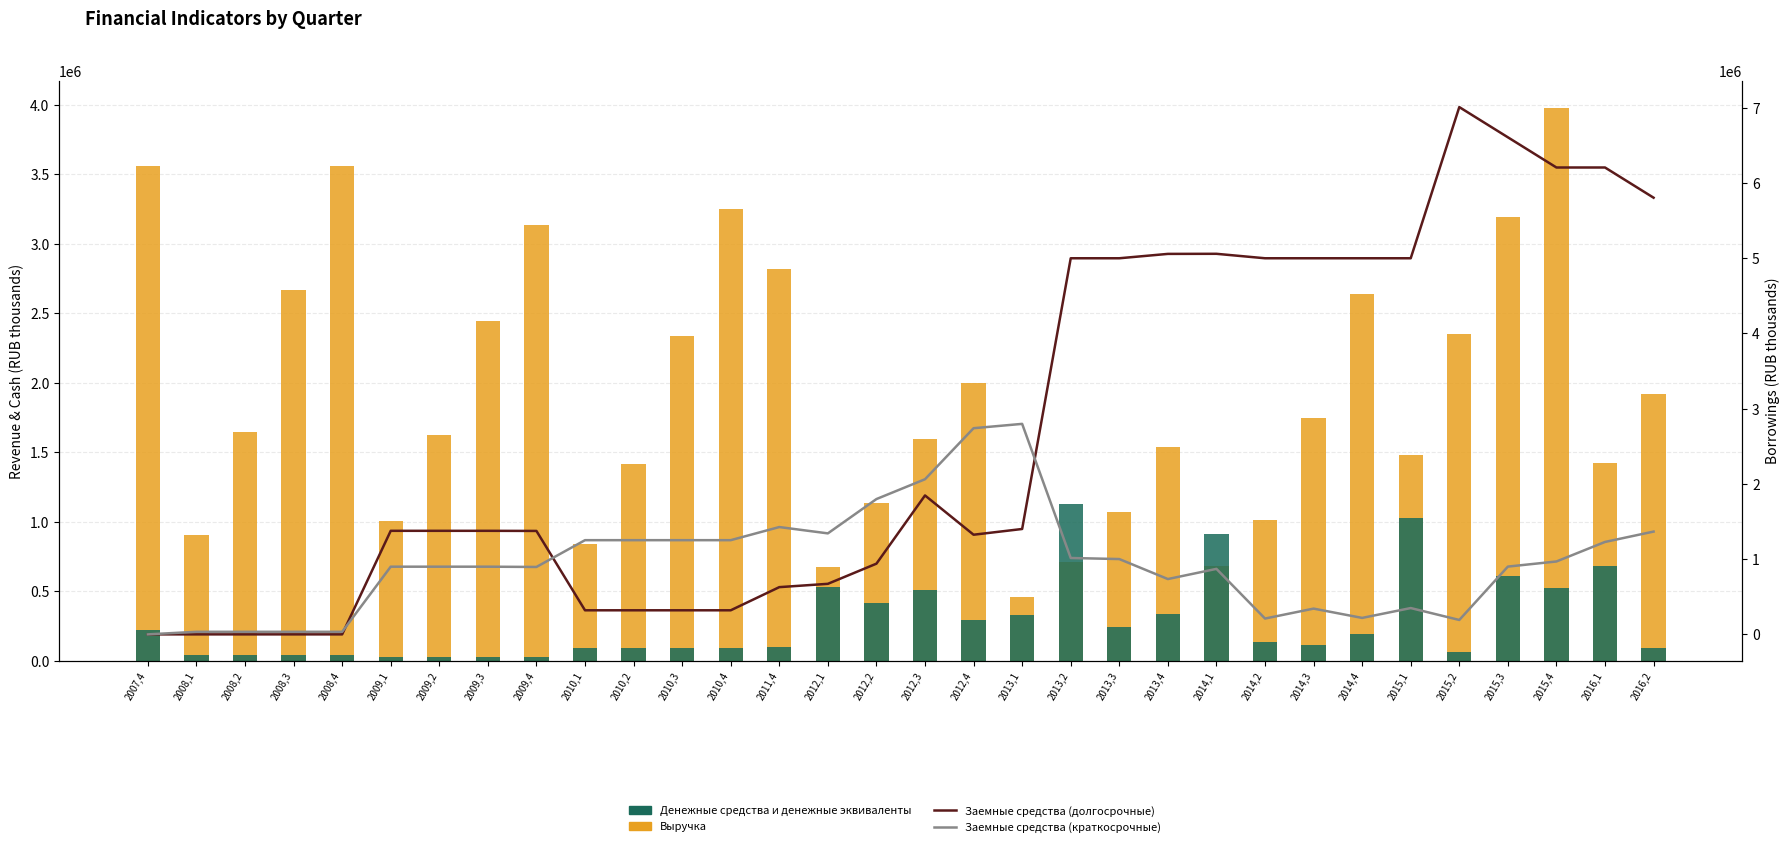

Which series changed the most between 2008,2 and 2010,3?

Заемные средства (краткосрочные)